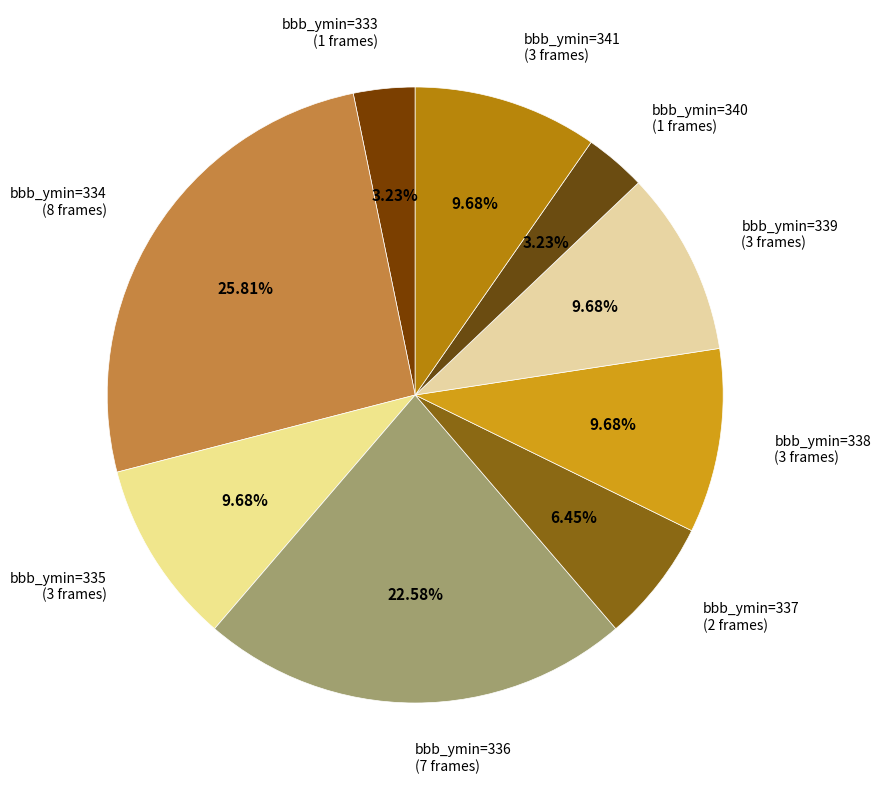

Approximately how many times larger is the value at bbb_ymin=336 (7 frames) compared to bbb_ymin=337 (2 frames)?

3.5